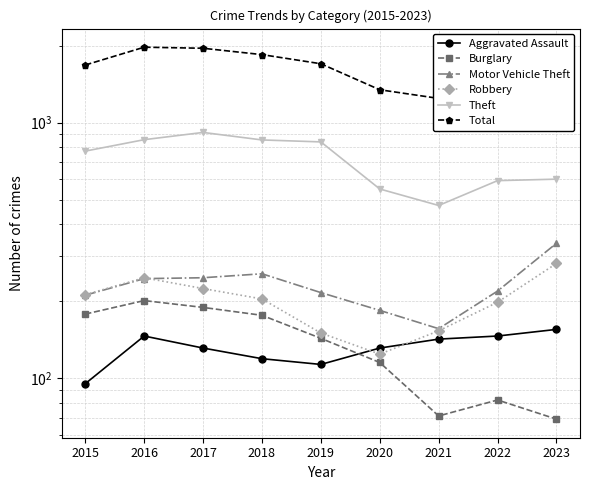

Where is the first local minimum for Total?

2021